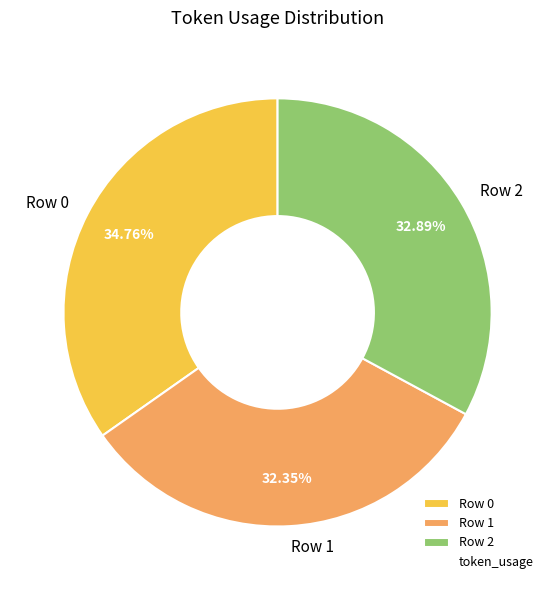

To the nearest percent, what is the average slice percentage?

33%